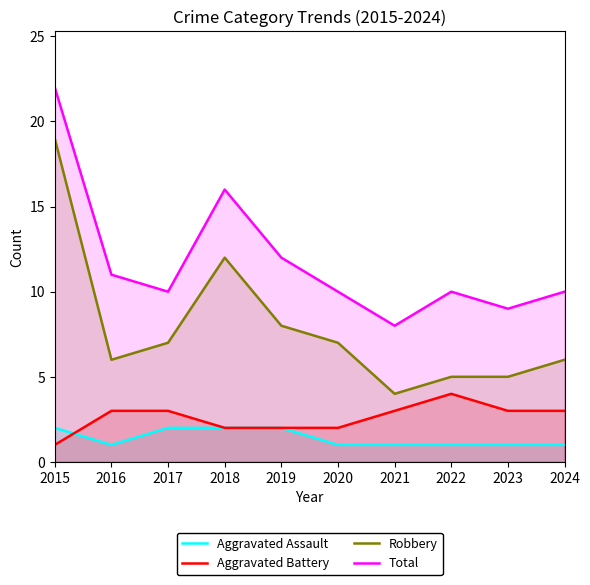

True or false: Robbery has more than 2 interior local peaks.

False